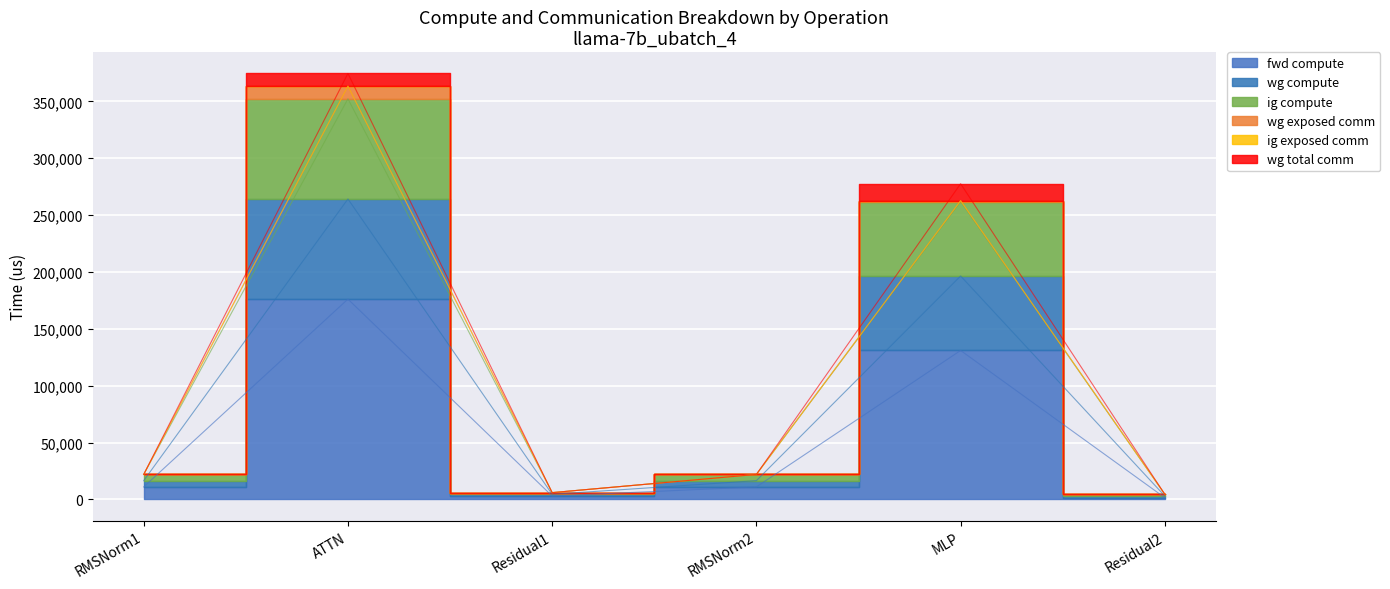

True or false: wg compute and fwd compute intersect in this chart.

False